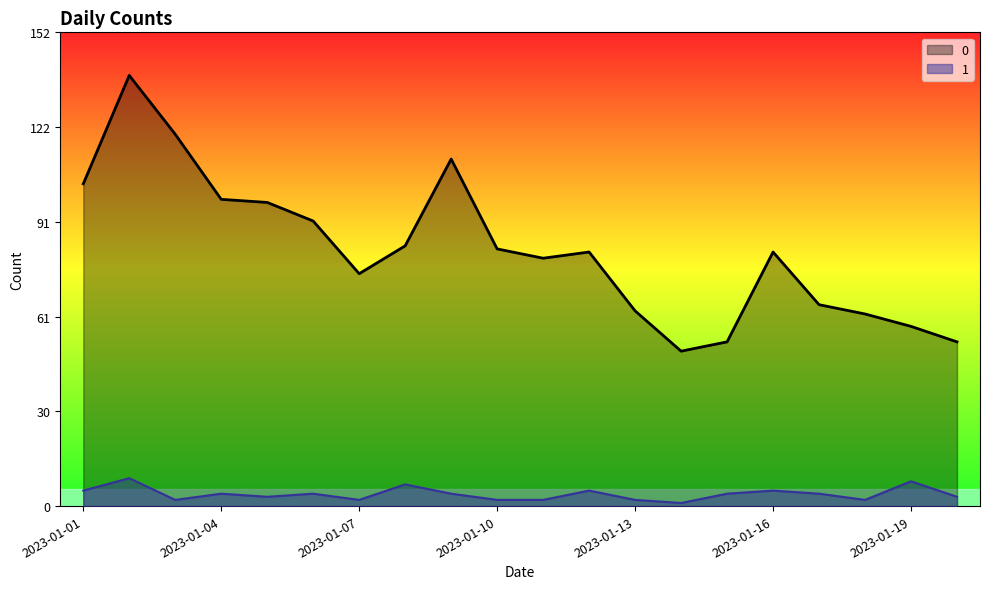

The value of 1 at 2023-01-08 is 11. True or false?

False